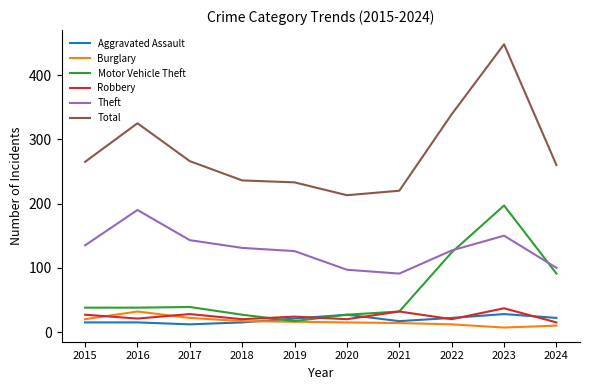

What is the maximum value shown in the chart?

448